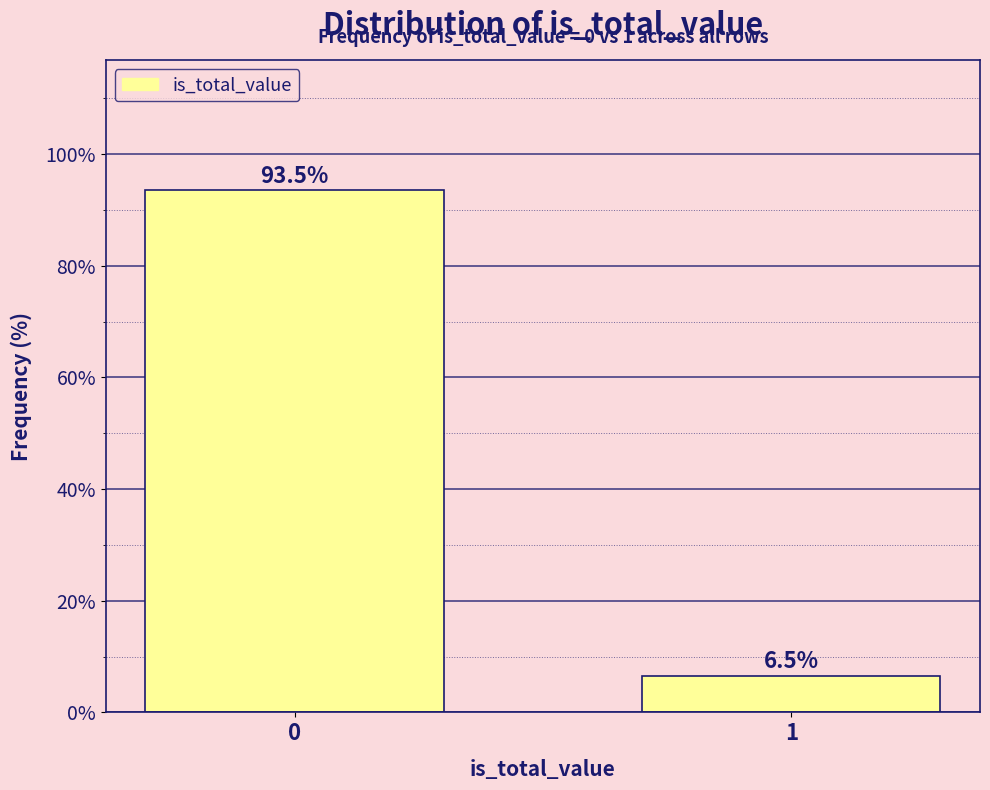

Reading right to left, what are all the values shown in this chart?

6.5	93.5